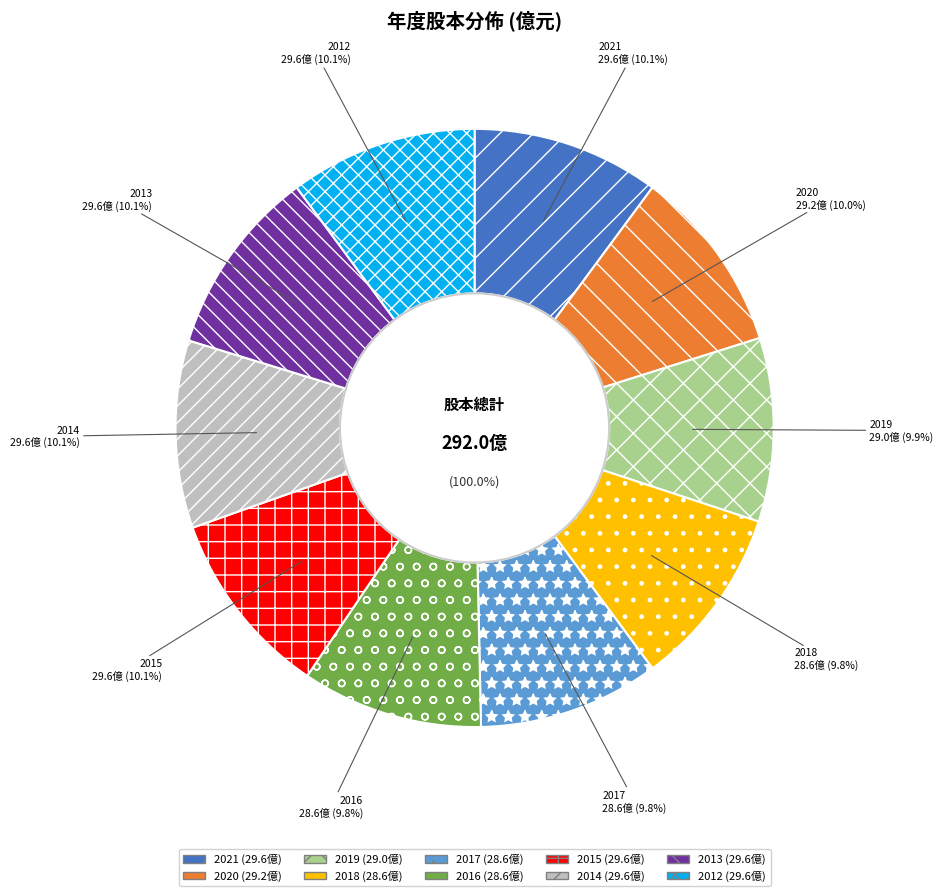

How many segments does this pie chart have?

10